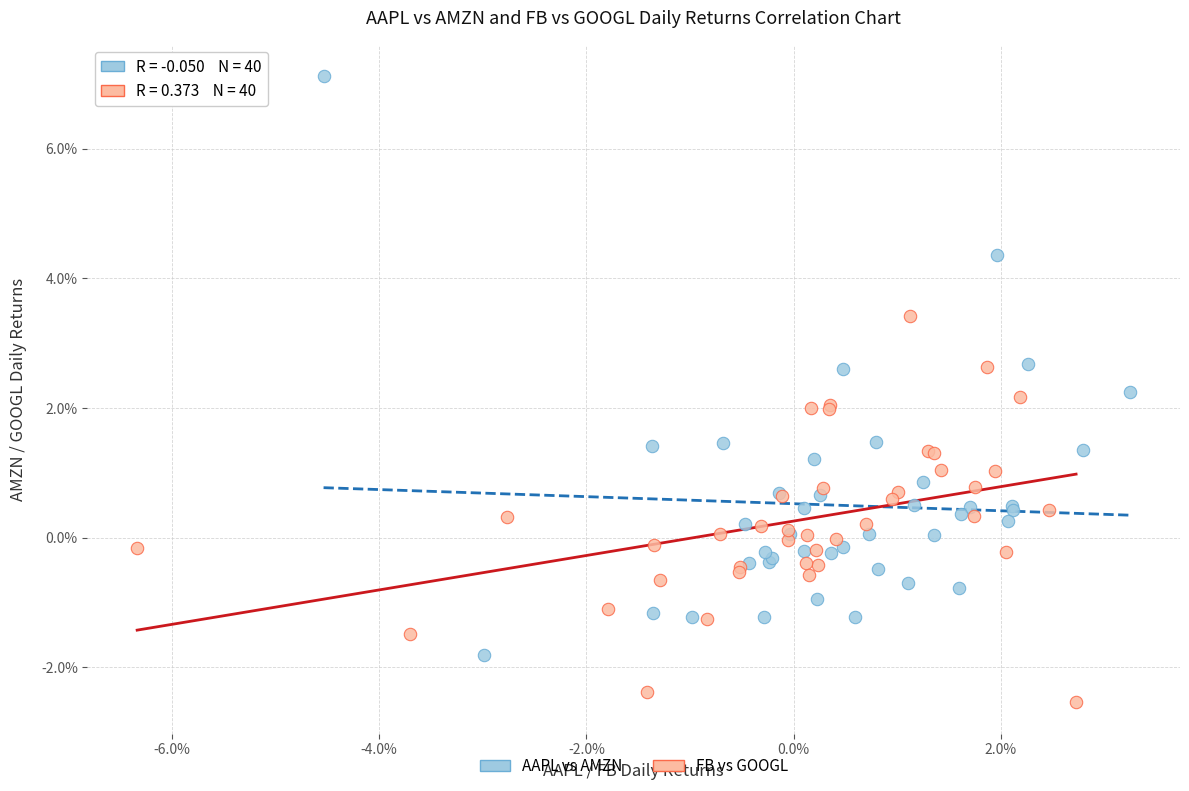

Which series contains the lowest Y value?

FB vs GOOGL